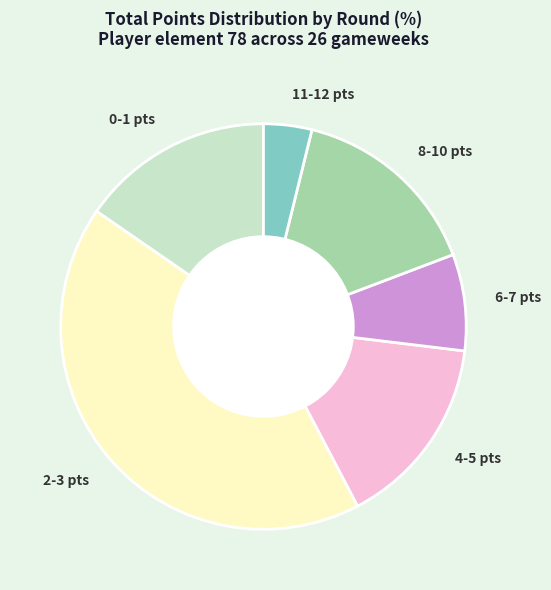

The 11-12 pts slice represents 4% of the pie. True or false?

True